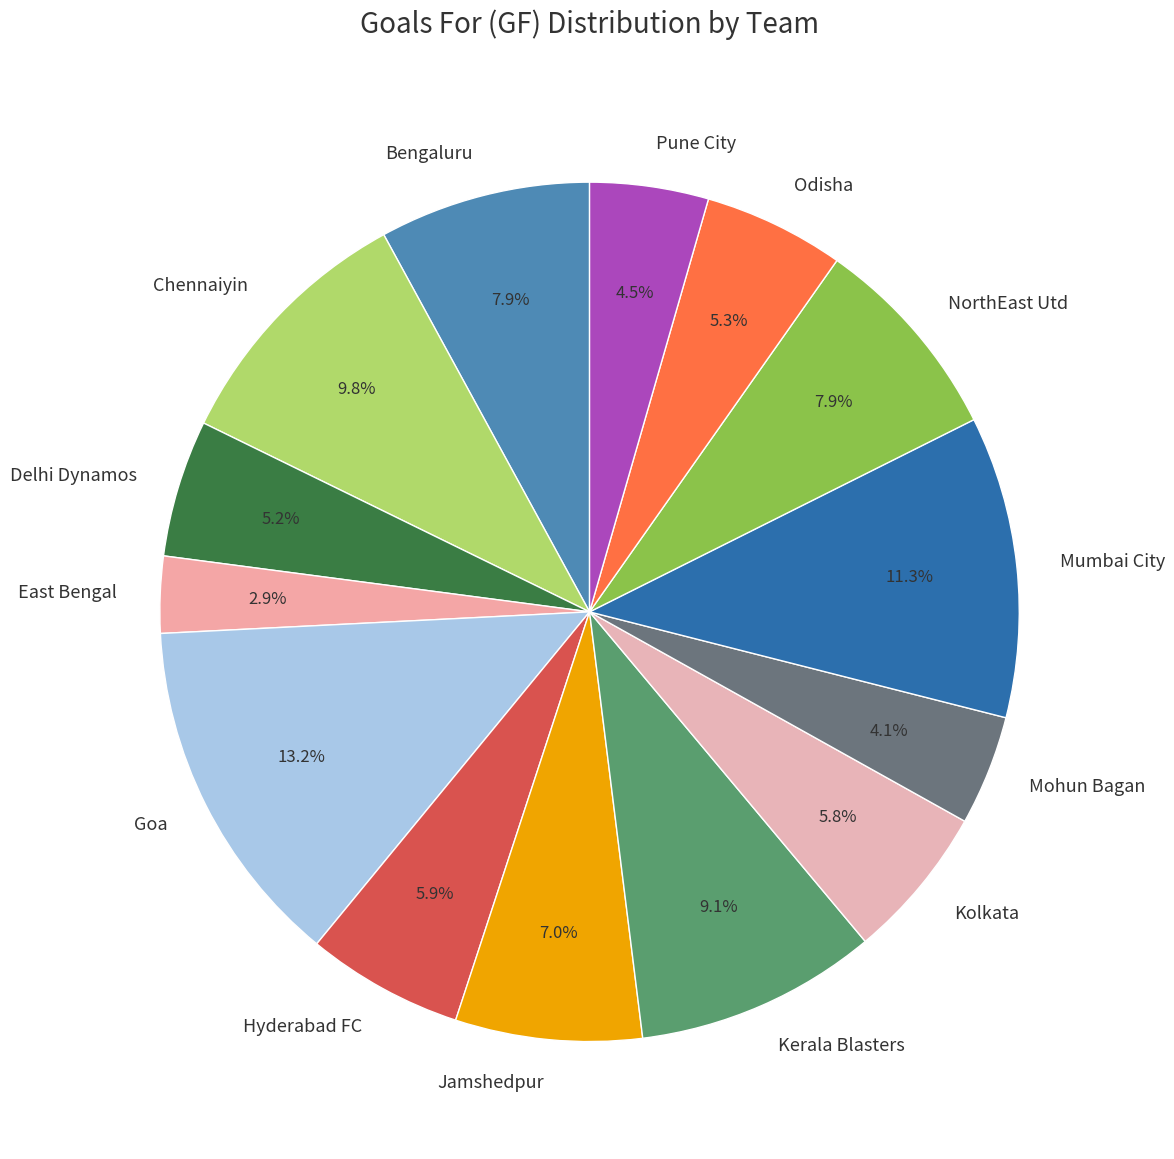

Is it true that NorthEast Utd is 23% of the pie?

False